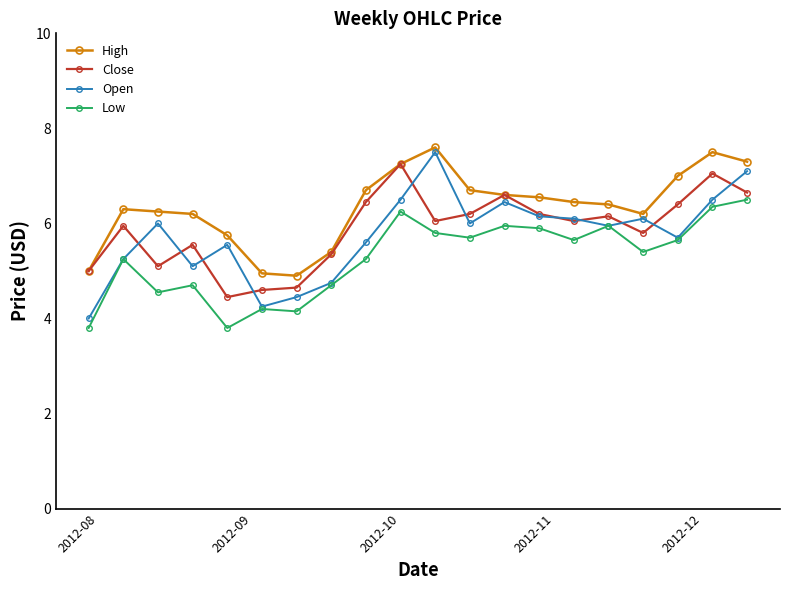

Which series has the largest total across all categories?

High